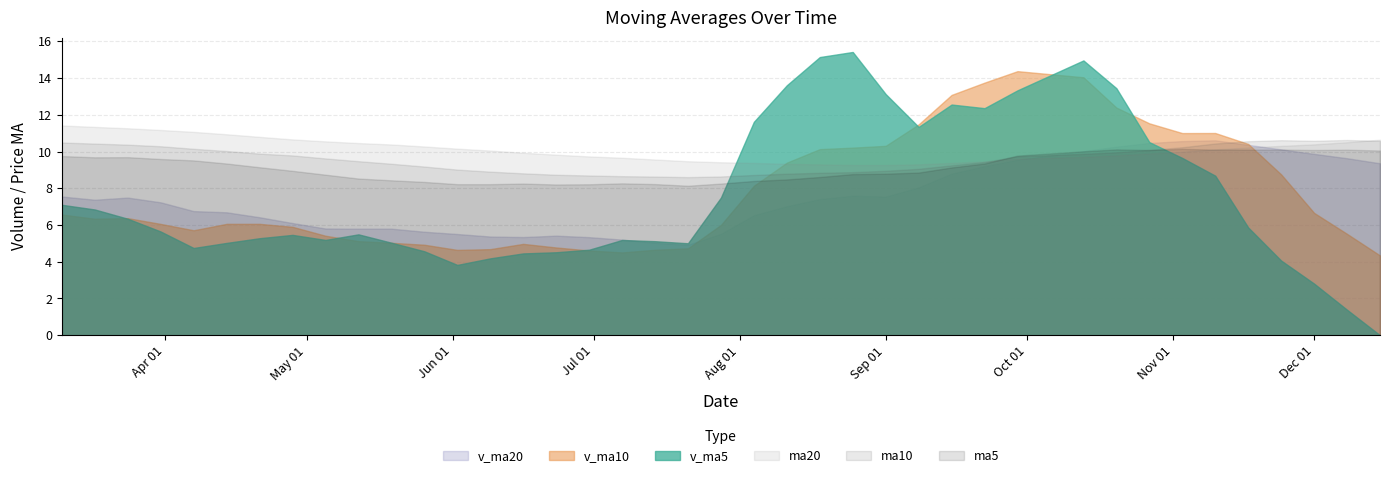

The v_ma10 series shows 700292.3 at 2017-06-23. True or false?

False